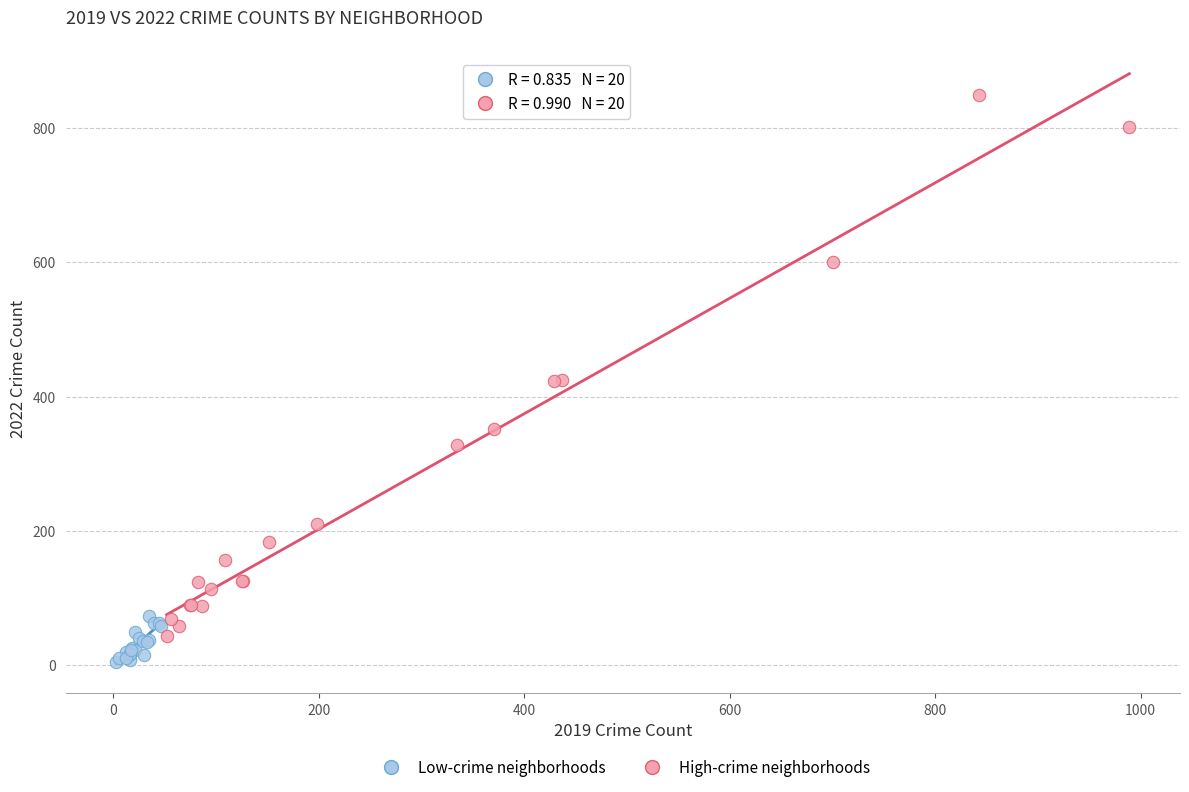

Which series has the largest Y range (max minus min)?

High-crime neighborhoods